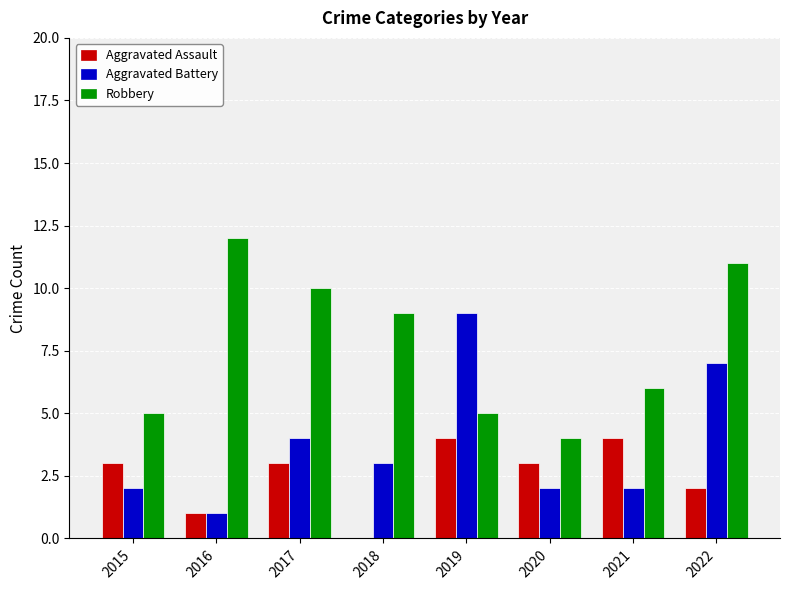

What is the total value across all series at 2016?

14